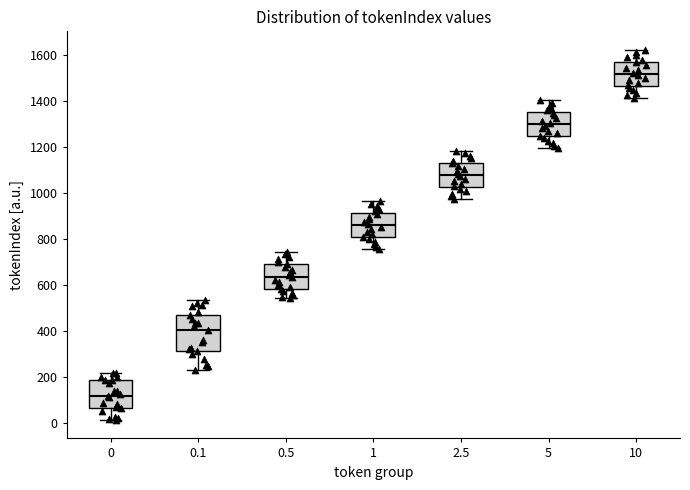

Reading left to right, read every box against the y-axis: the position of its median line, the range the box covers, and the ends of its whiskers. The values are not printed on the chart, so give them approximately, as read against the axis.

0: median 120, box 60 to 180, whiskers 20 to 220
0.1: median 400, box 320 to 460, whiskers 240 to 540
0.5: median 640, box 580 to 680, whiskers 540 to 740
1: median 860, box 800 to 920, whiskers 760 to 960
2.5: median 1080, box 1020 to 1140, whiskers 980 to 1180
5: median 1300, box 1240 to 1360, whiskers 1200 to 1400
10: median 1520, box 1460 to 1580, whiskers 1420 to 1620